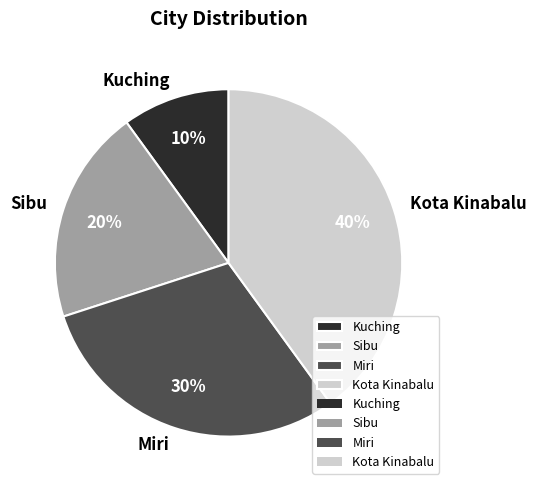

The Kuching slice represents 10% of the pie. True or false?

True